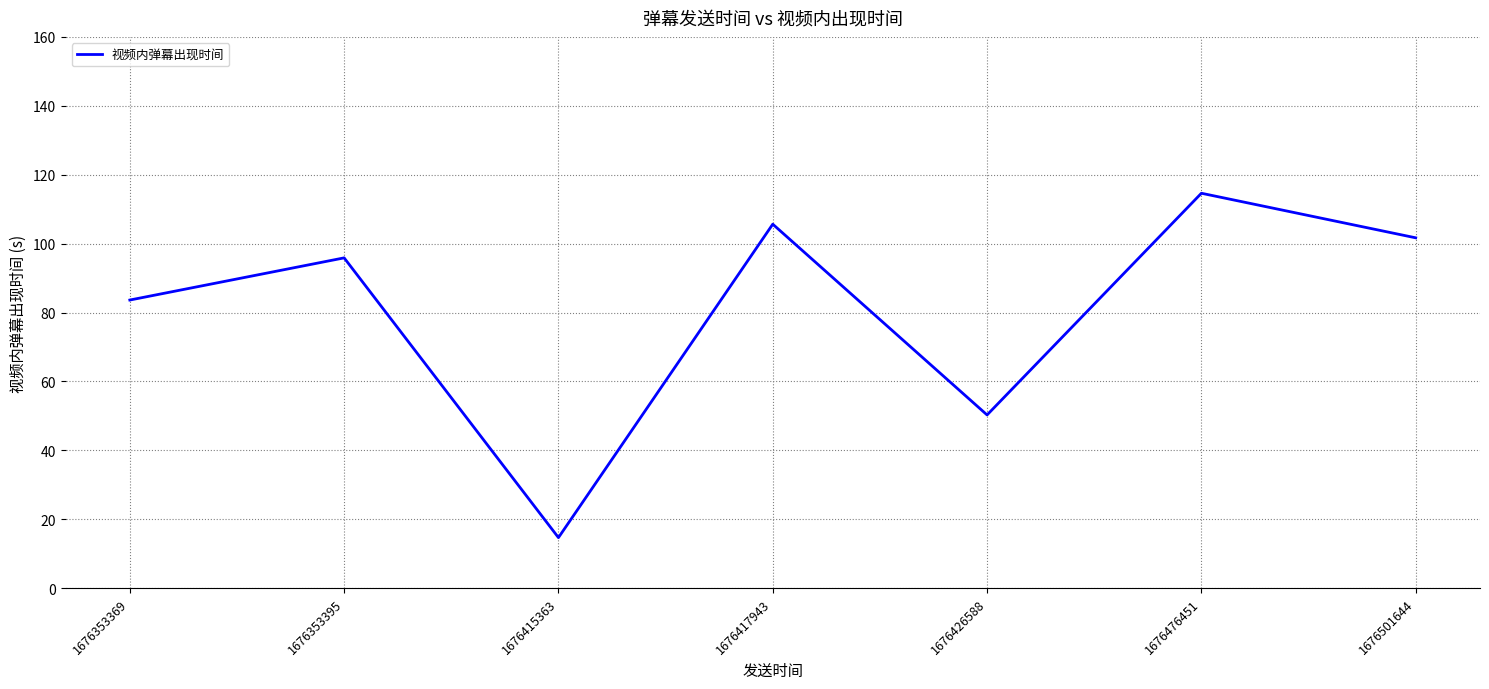

Where is the first local minimum?

1676415363